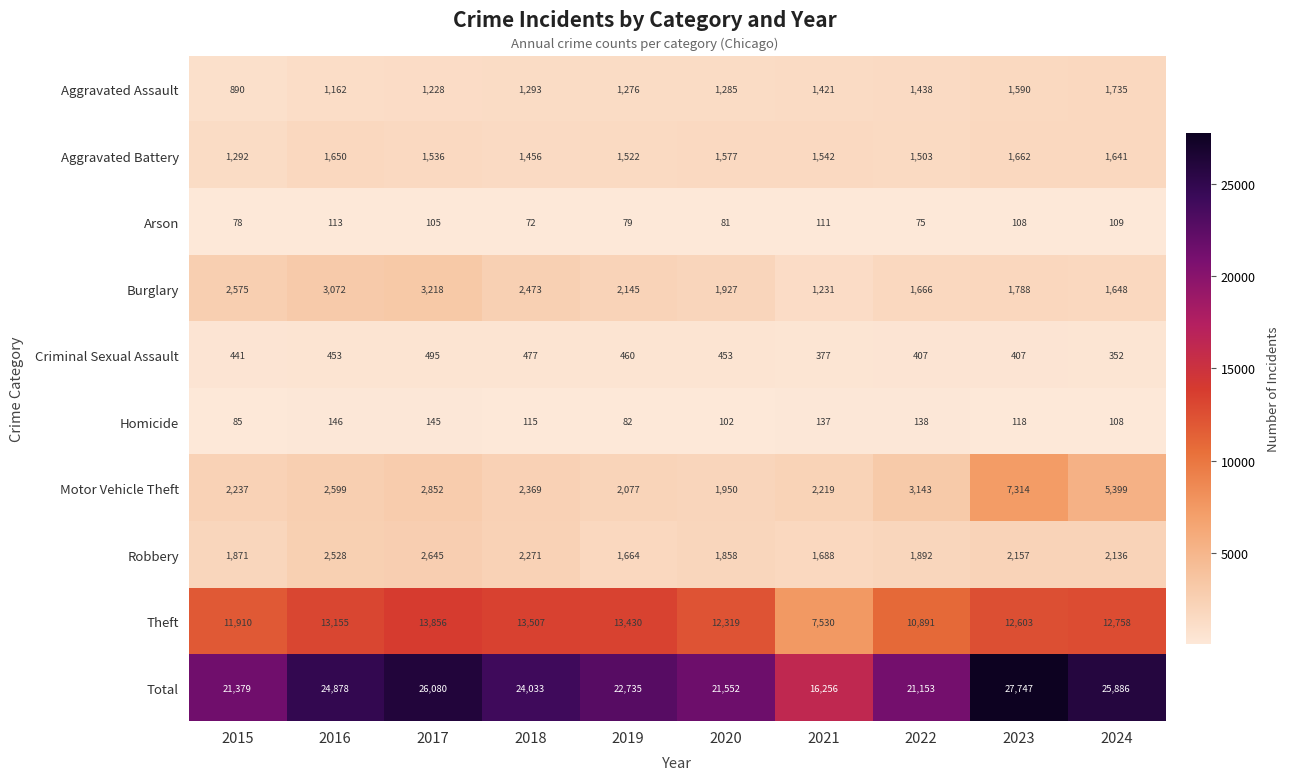

How many series are shown in this chart?

10